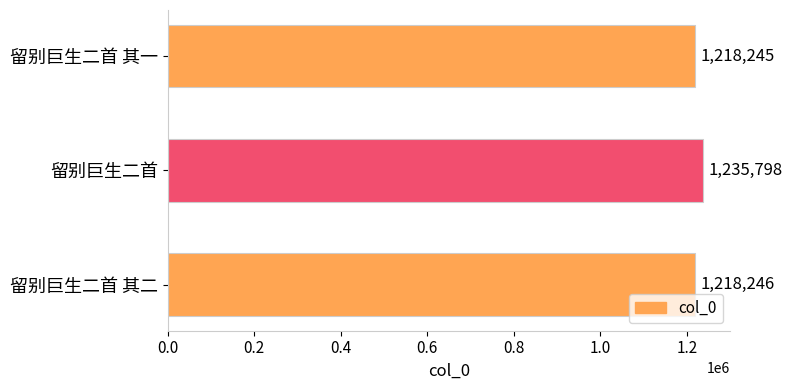

How many data points are less than 1218246?

1